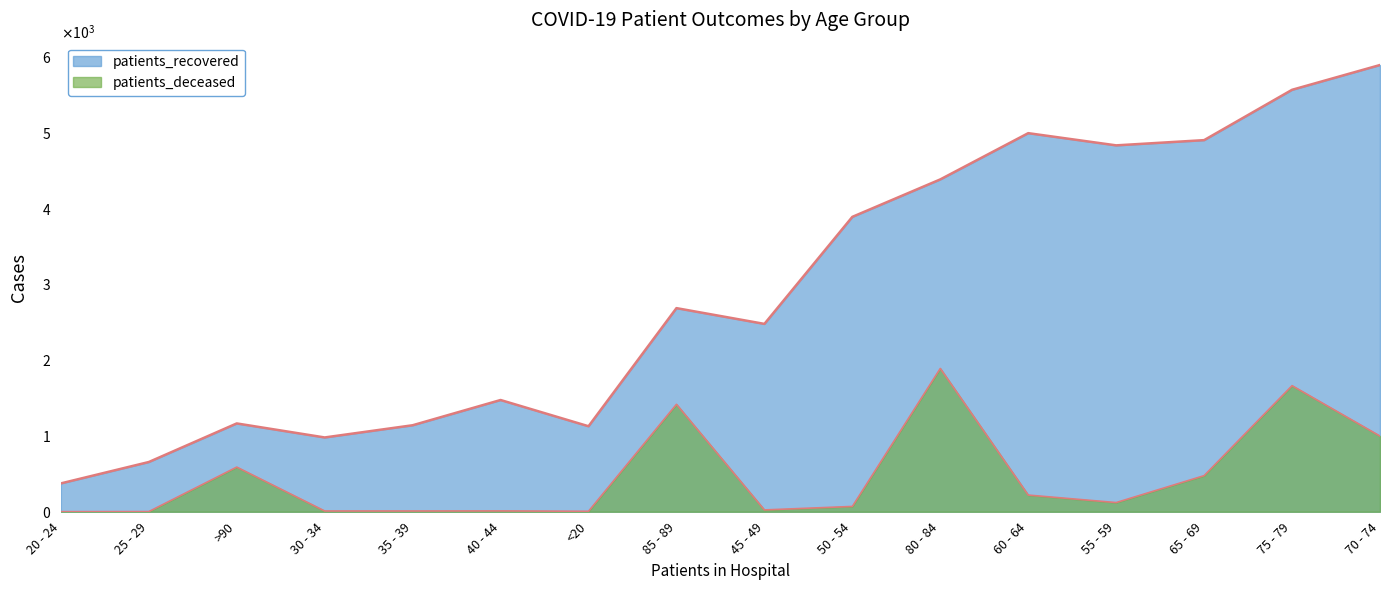

How many lines are shown in the chart?

2